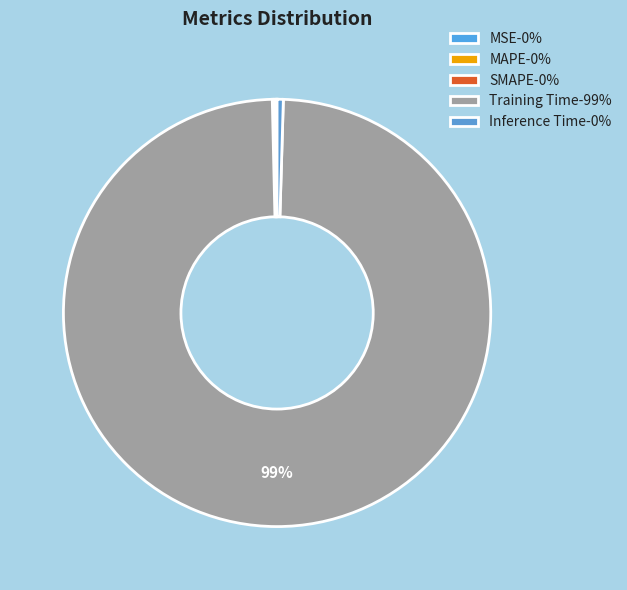

How many slices are in this pie chart?

5